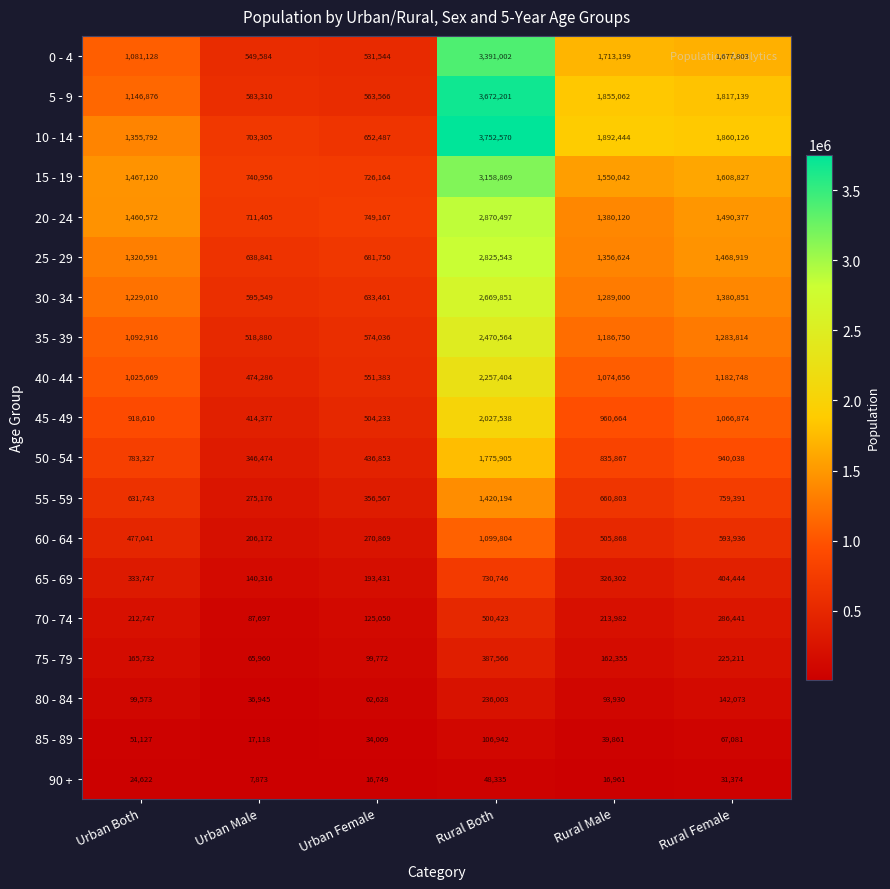

Which series changed the most between Urban Both and Rural Both?

5 - 9